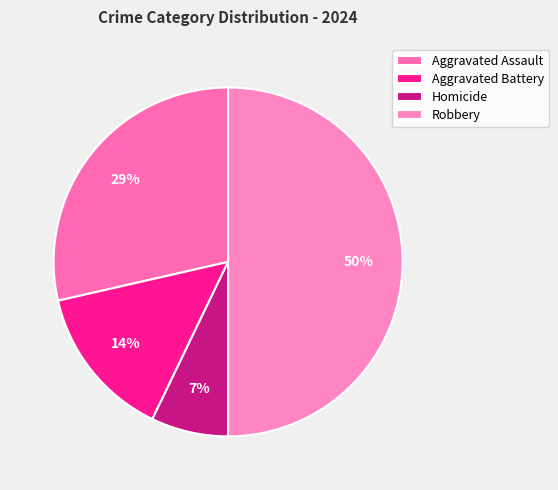

Is it true that Homicide is 7% of the pie?

True